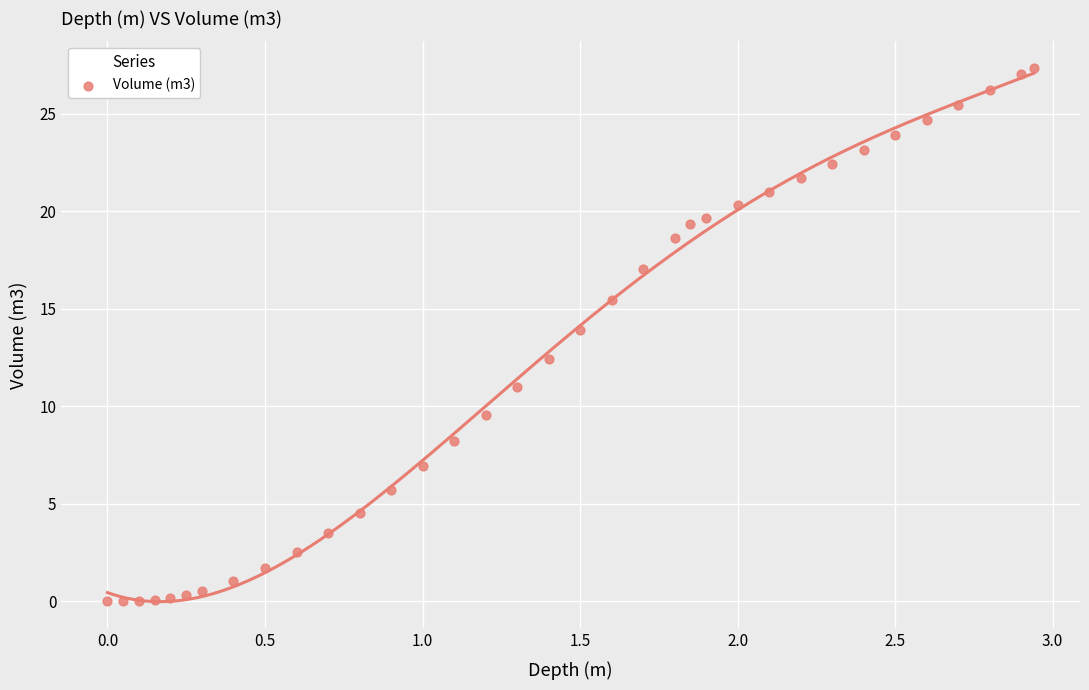

What is the range of X values (max minus min)?

2.9